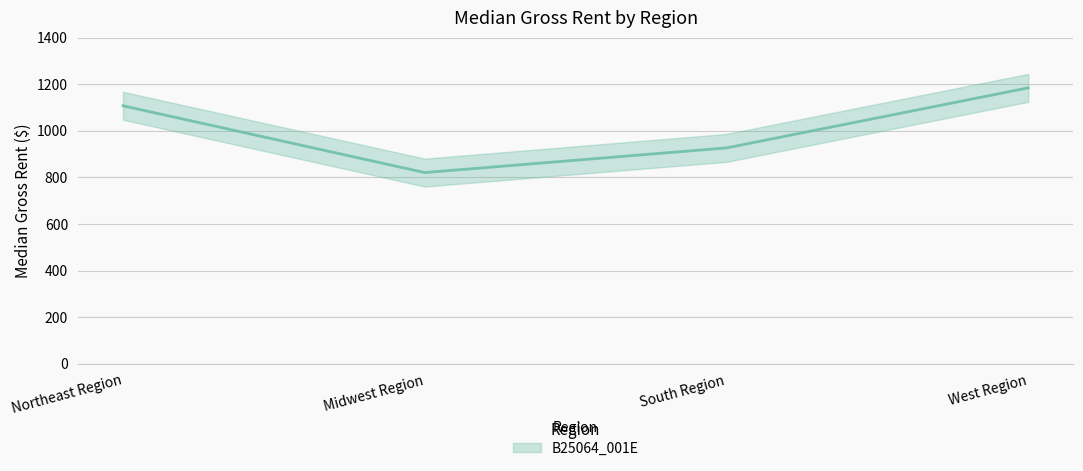

True or false: there are more than 1 points higher than both neighbors.

False